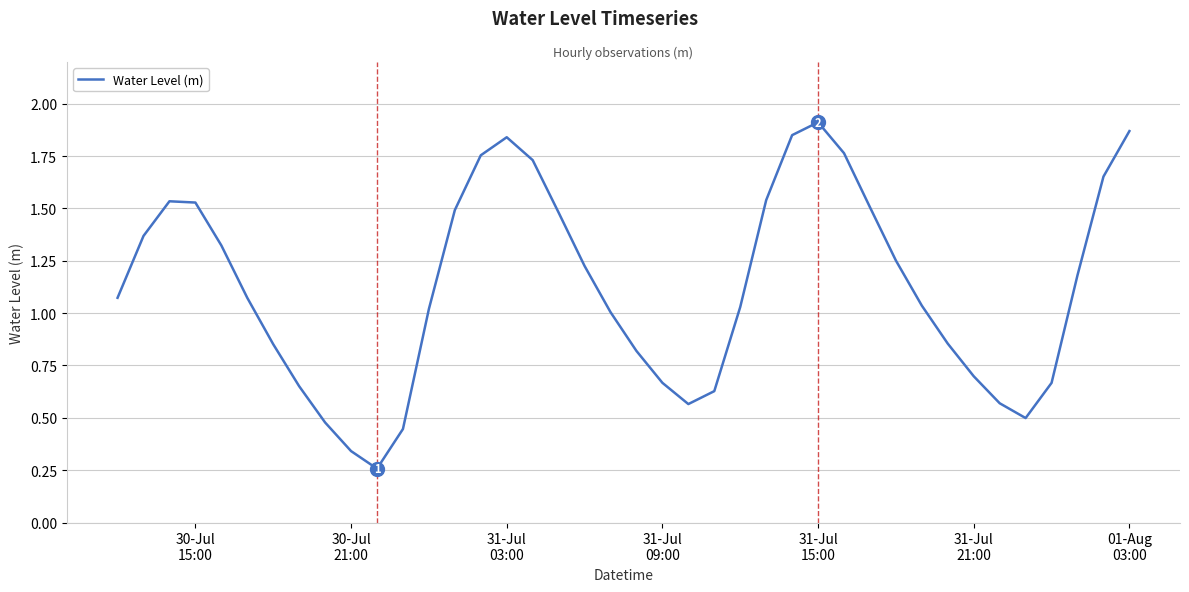

What is the difference between the second highest and second lowest values?

1.5